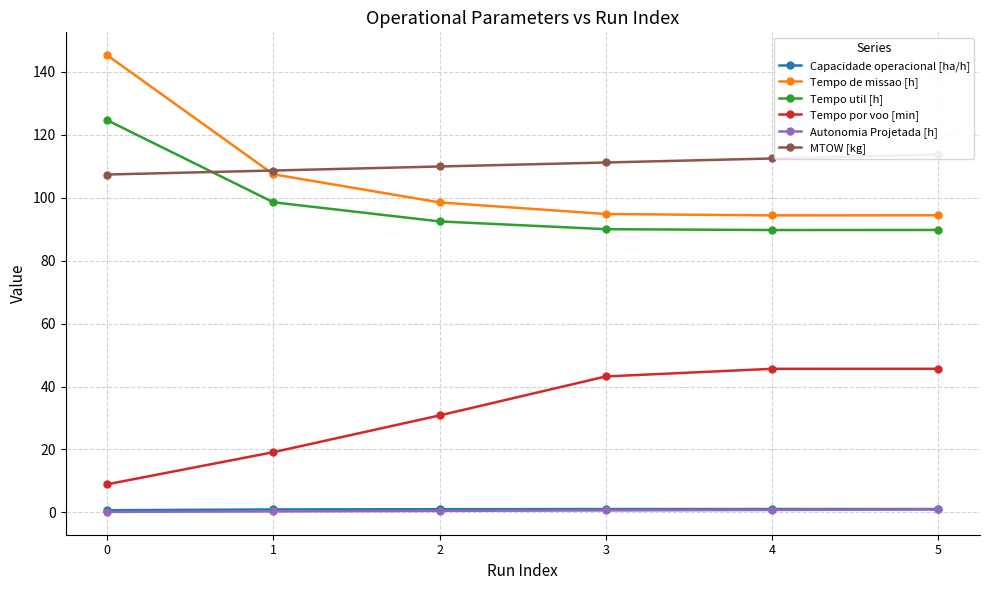

What is the lowest value of the Capacidade operacional [ha/h] series?

0.7